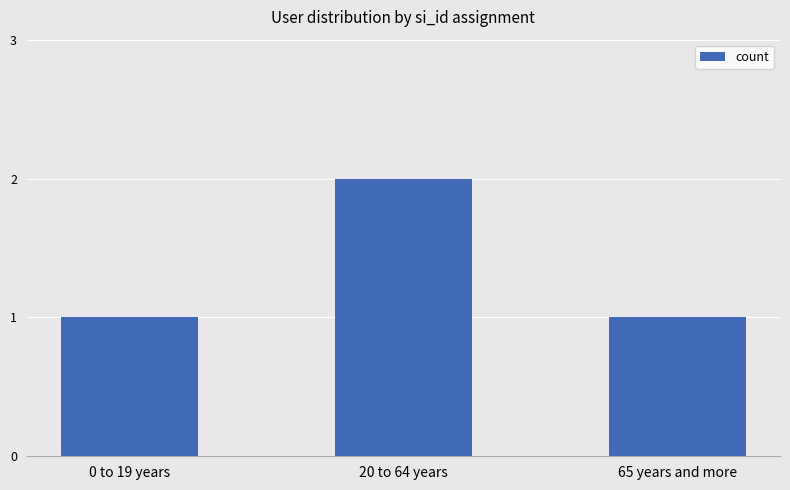

What is the ratio of the value at 65 years and more to the value at 20 to 64 years?

0.5